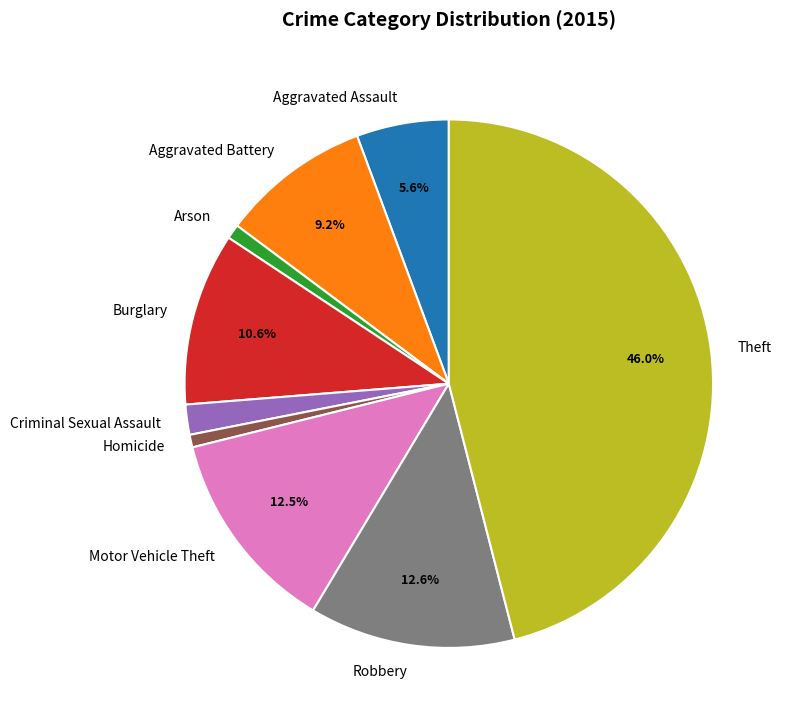

To the nearest percent, what is the combined percentage of Theft and Homicide?

47%